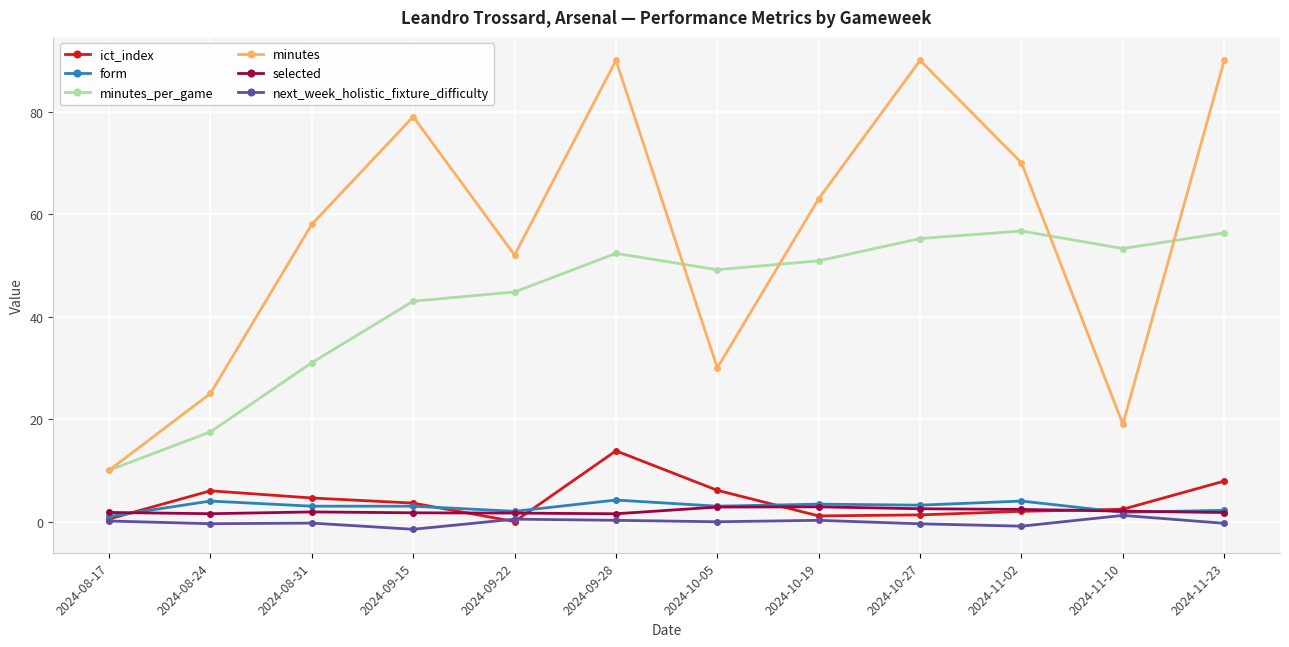

What is the maximum value for minutes_per_game?

56.7